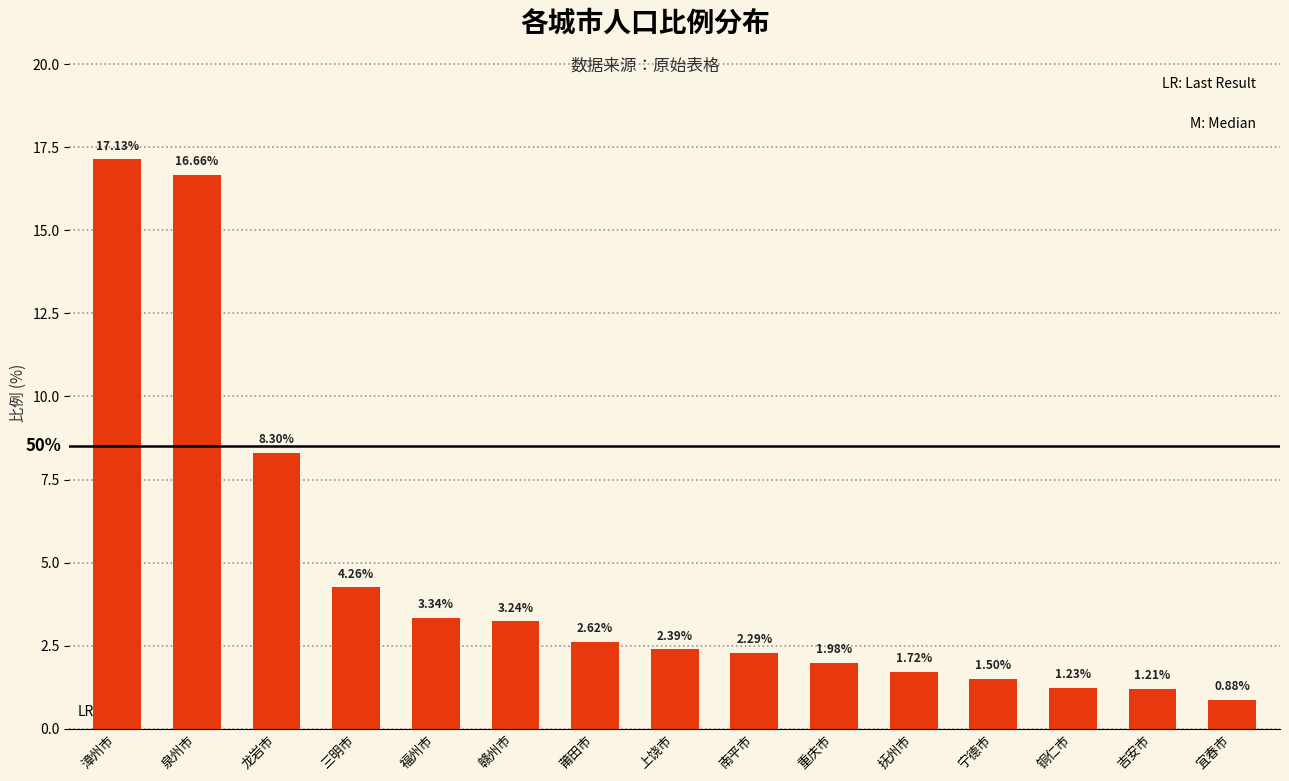

What is the value of the 12th bar from the left?

1.5